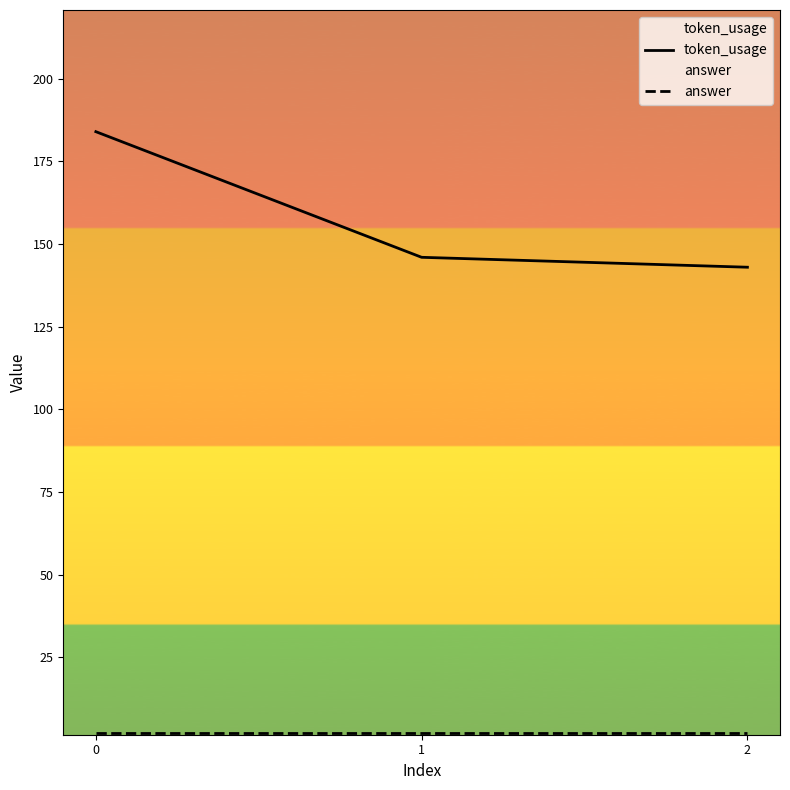

What is the difference between the second highest and minimum values in the token_usage series?

3